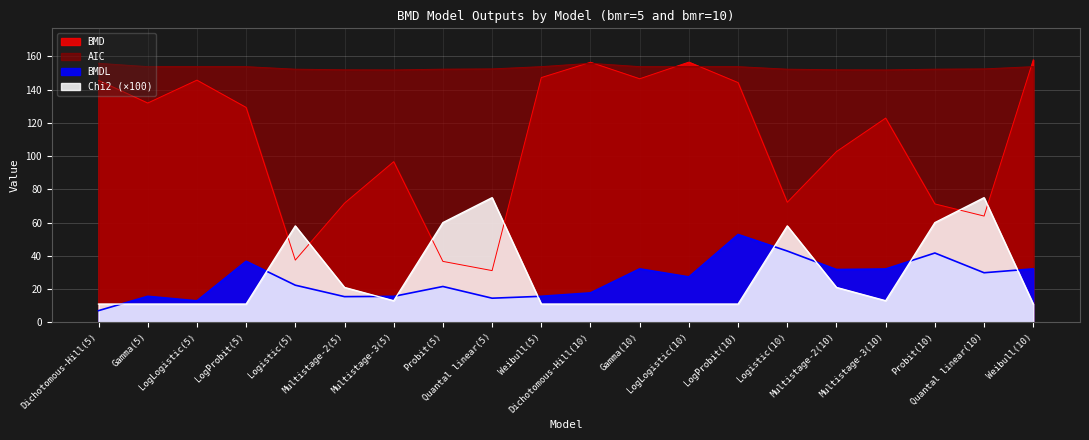

What position from the left is Gamma(10)?

12